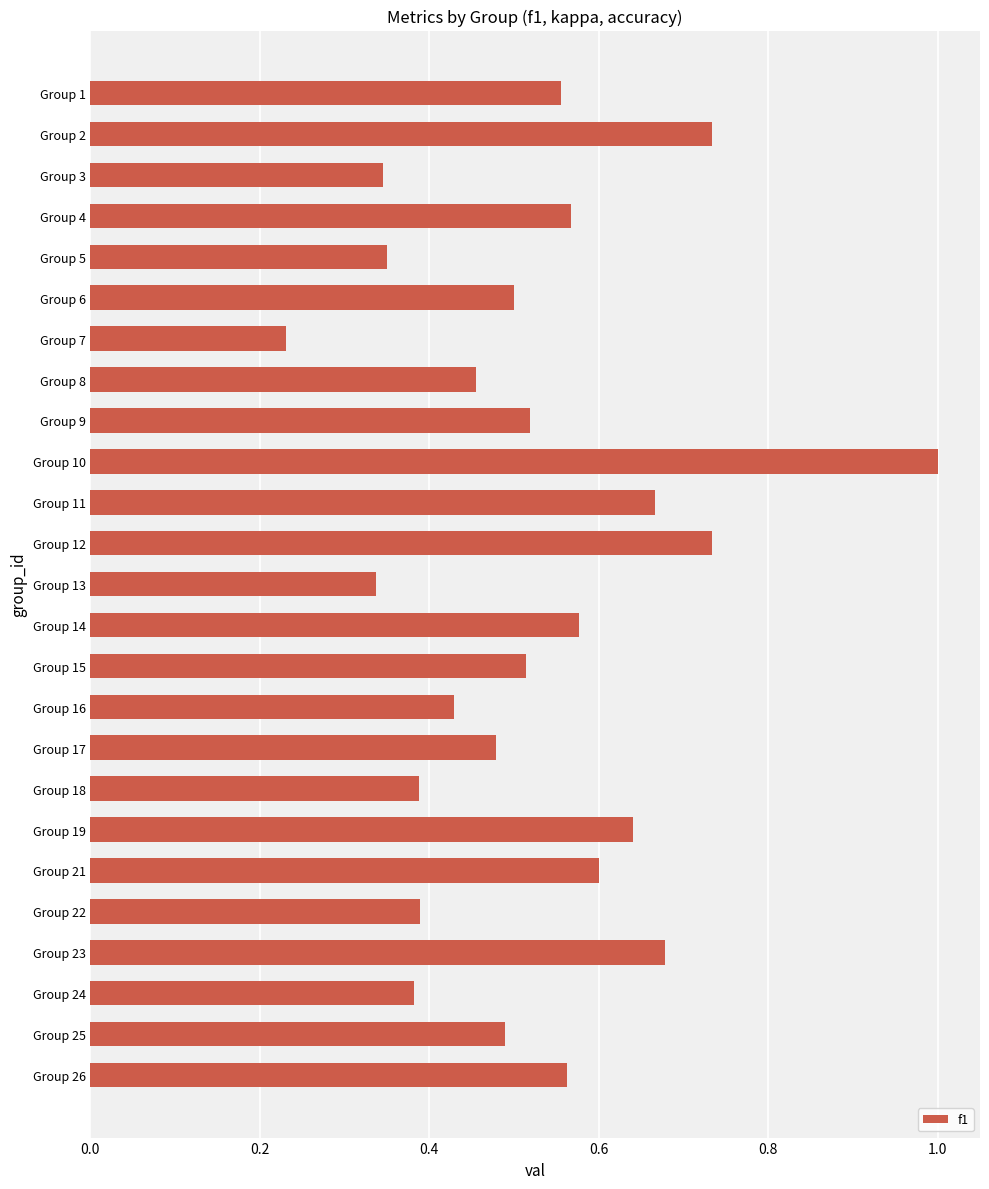

What is the greatest value displayed?

1.0